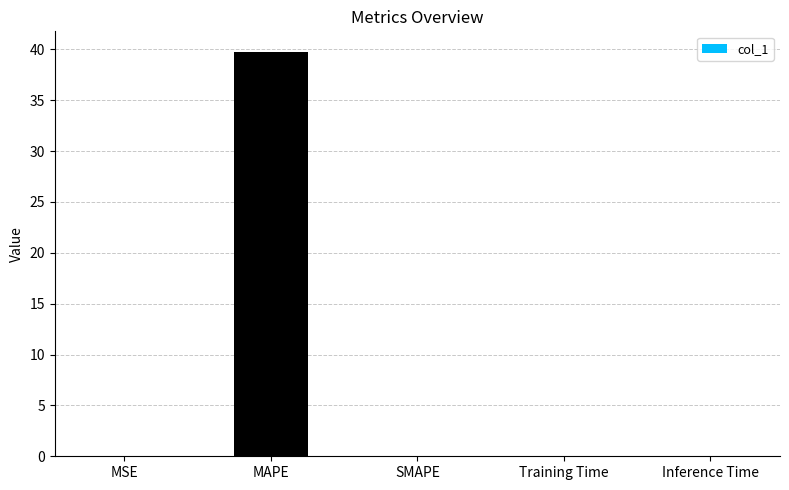

What is the greatest value displayed?

39.8